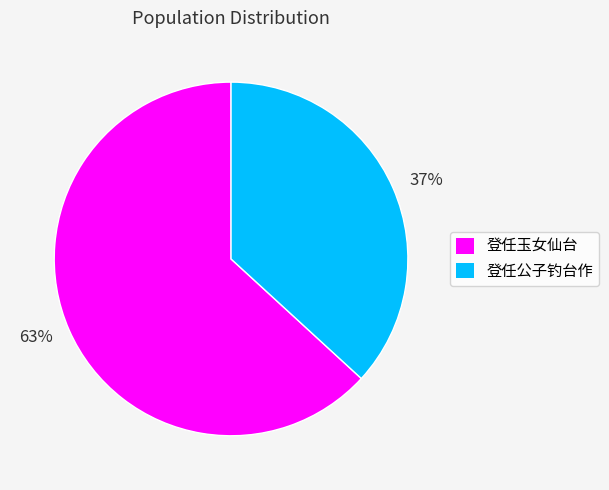

To the nearest percent, what is the difference between the largest and smallest slice percentages?

26%